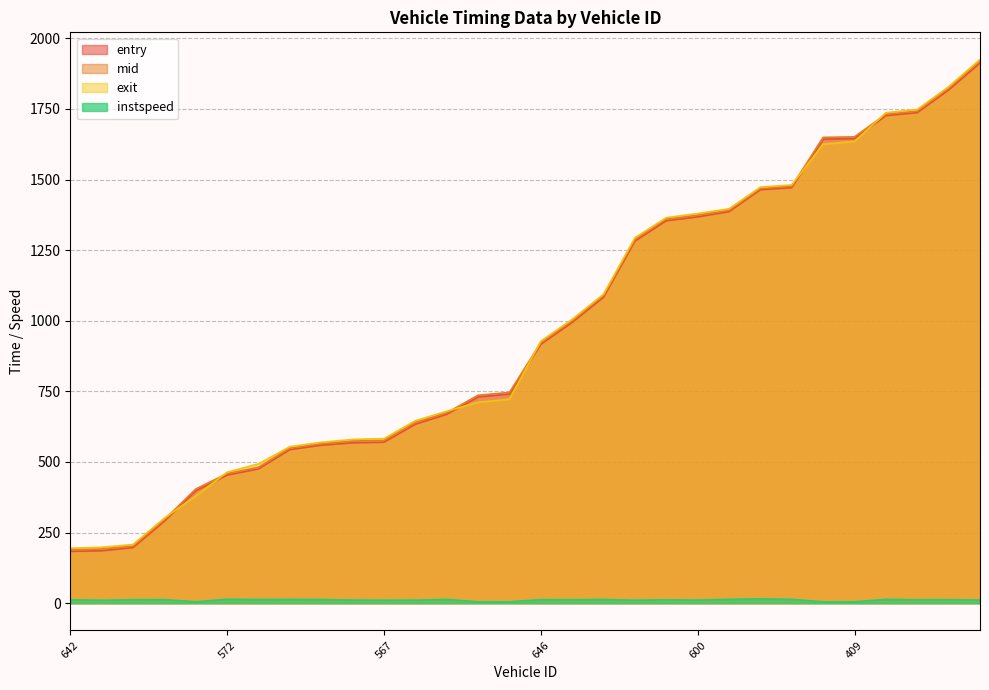

What is the difference between the maximum and minimum values in the mid series?

1729.8